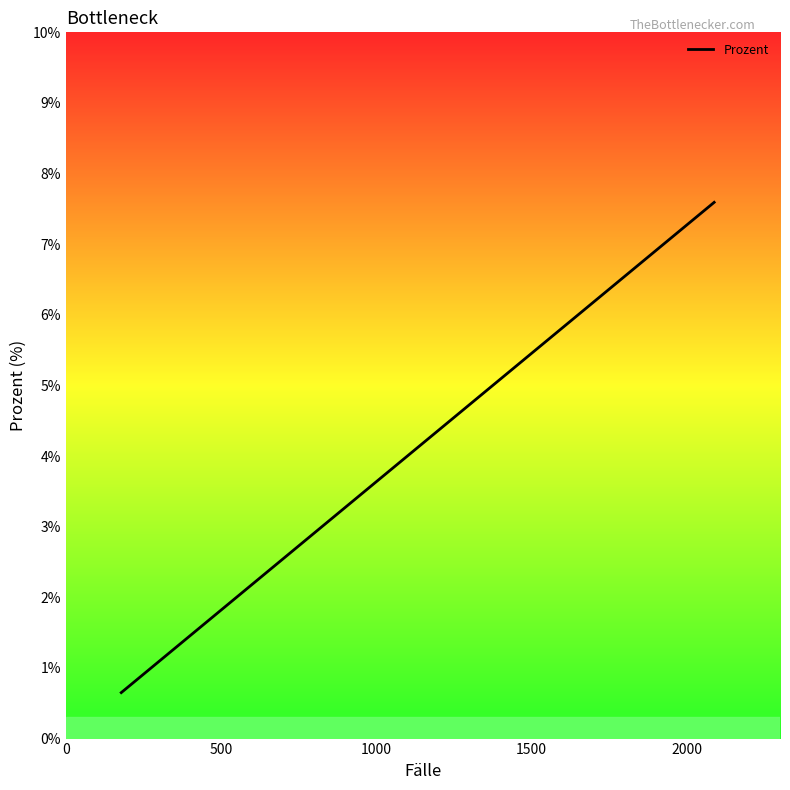

What is the difference between the maximum and minimum values?

6.9